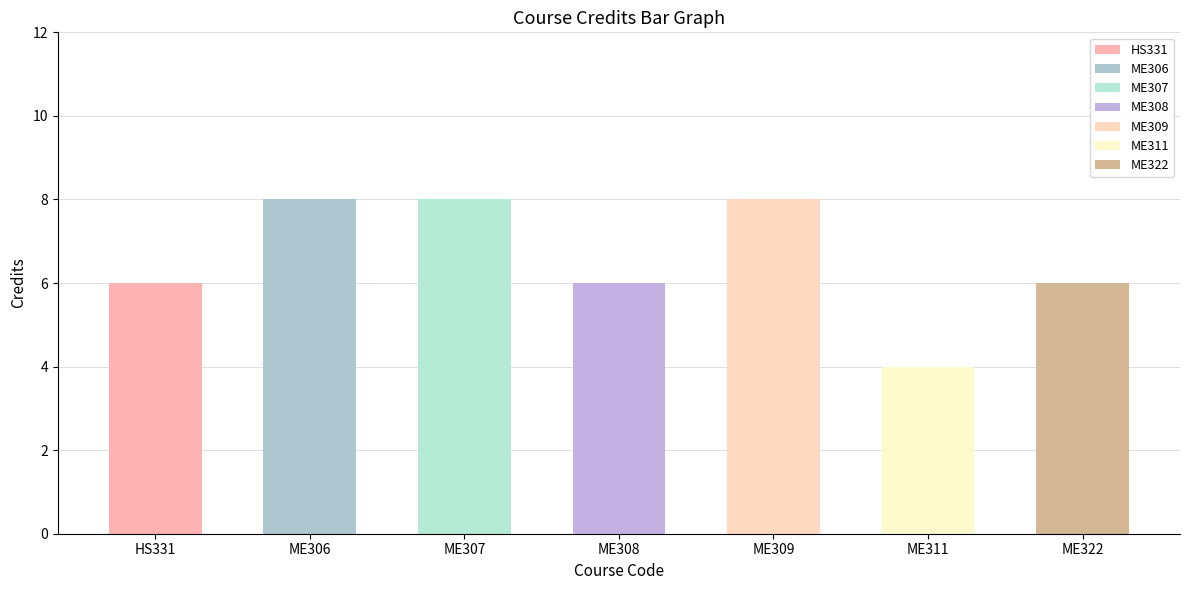

Which has a higher value, ME306 or HS331?

ME306